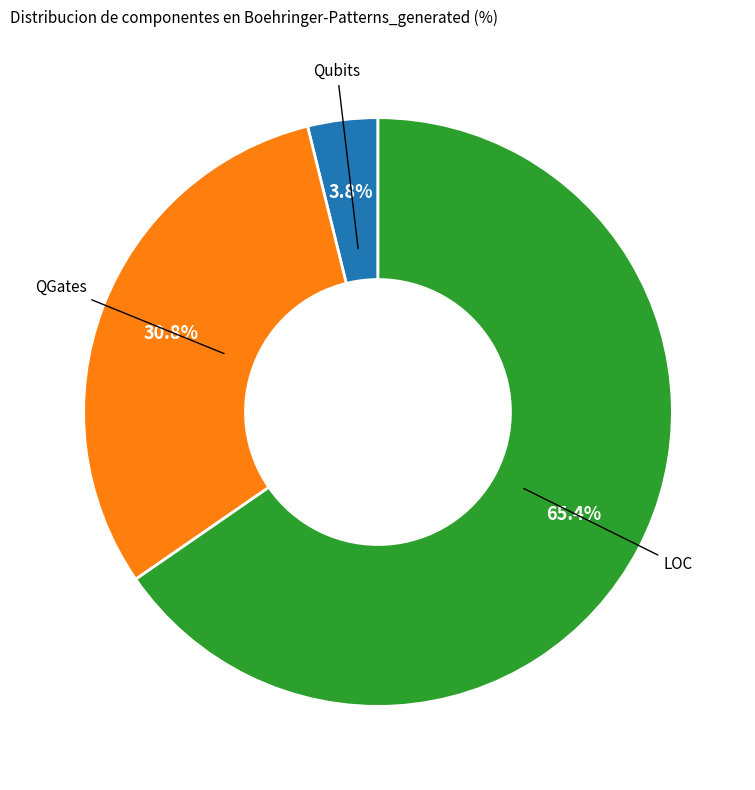

Is there any slice that represents more than half of the pie?

Yes